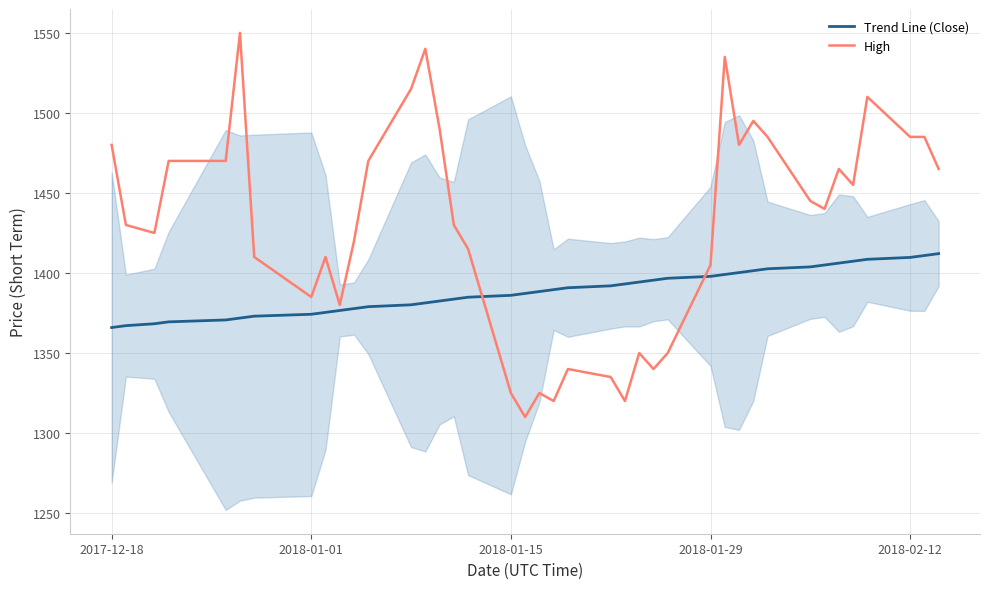

What is the maximum value for High?

1550.0